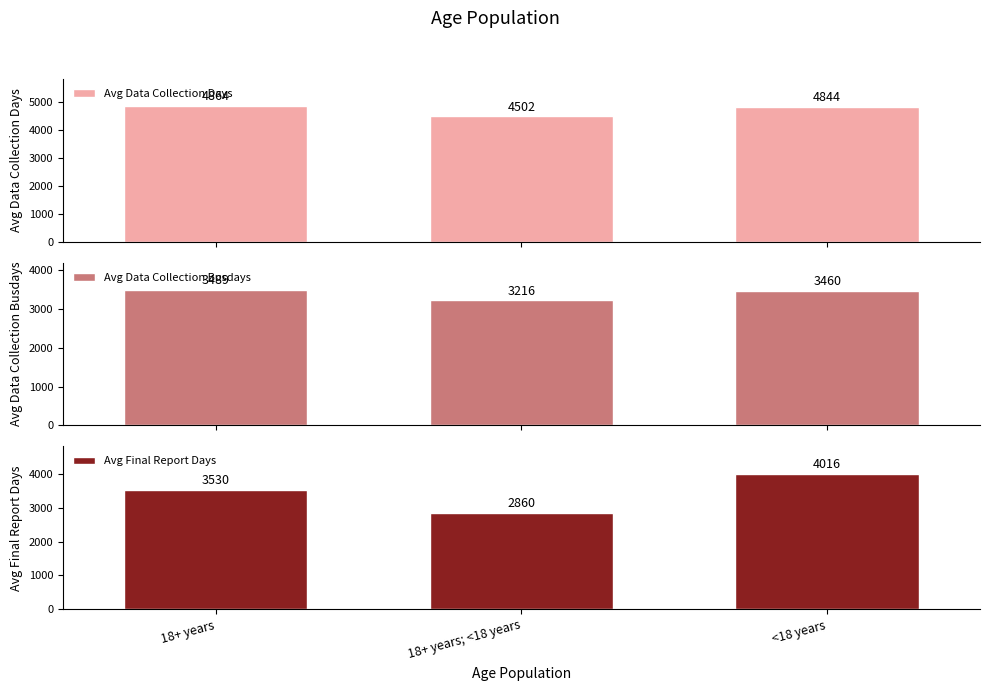

Rank the categories by Avg Data Collection Busdays value from highest to lowest.

18+ years, <18 years, 18+ years; <18 years